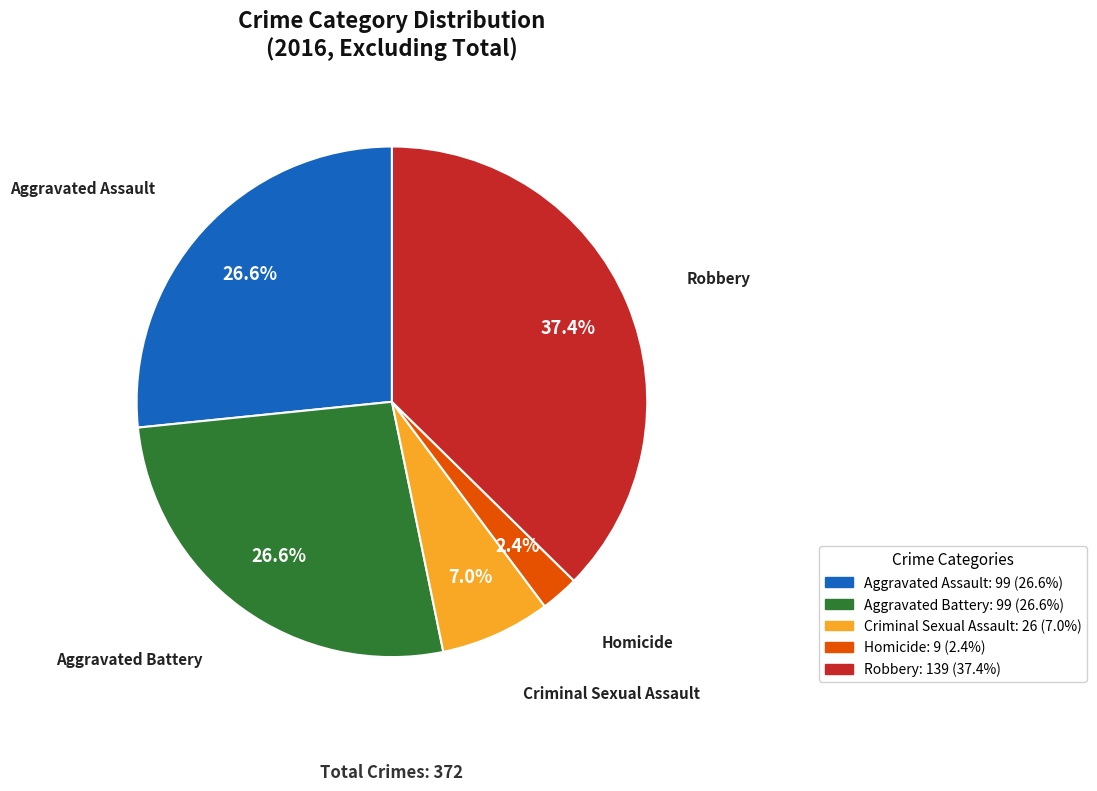

To the nearest percent, what portion does Robbery represent?

37%